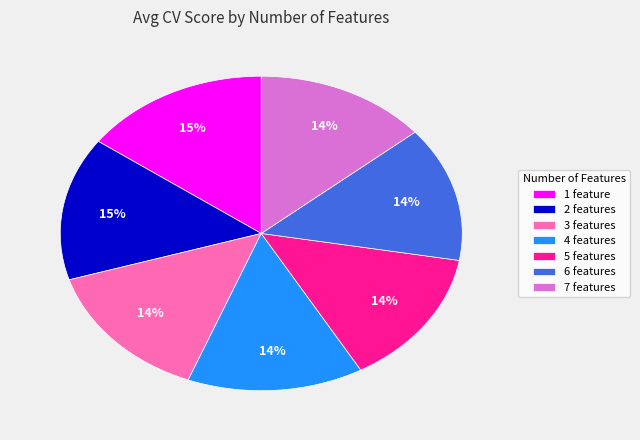

To the nearest percent, what portion does 3 features represent?

14%